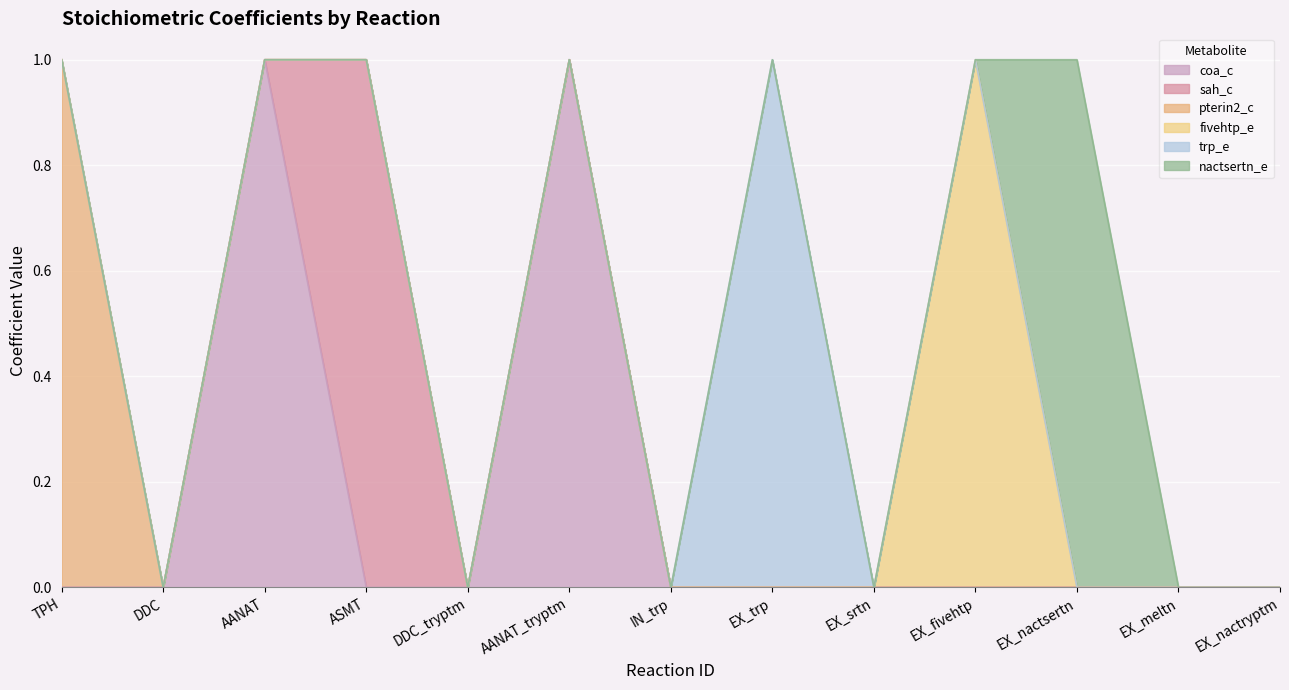

Where is the first local maximum for trp_e?

EX_trp